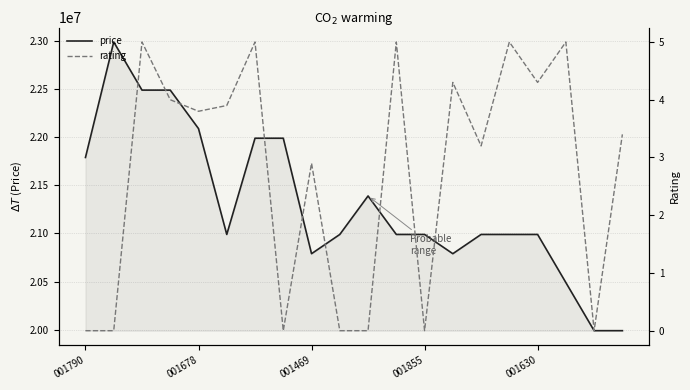

True or false: price has a value of 20990000.0 at 15.

True